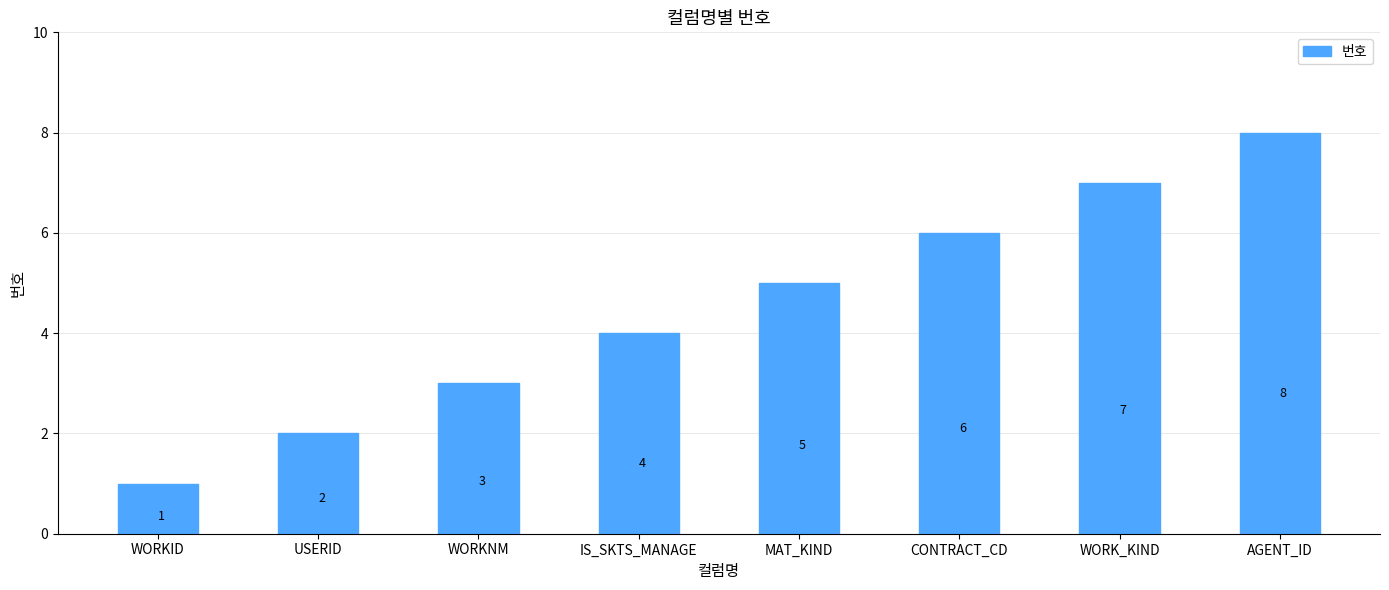

List the labels in order of value, smallest first.

WORKID, USERID, WORKNM, IS_SKTS_MANAGE, MAT_KIND, CONTRACT_CD, WORK_KIND, AGENT_ID